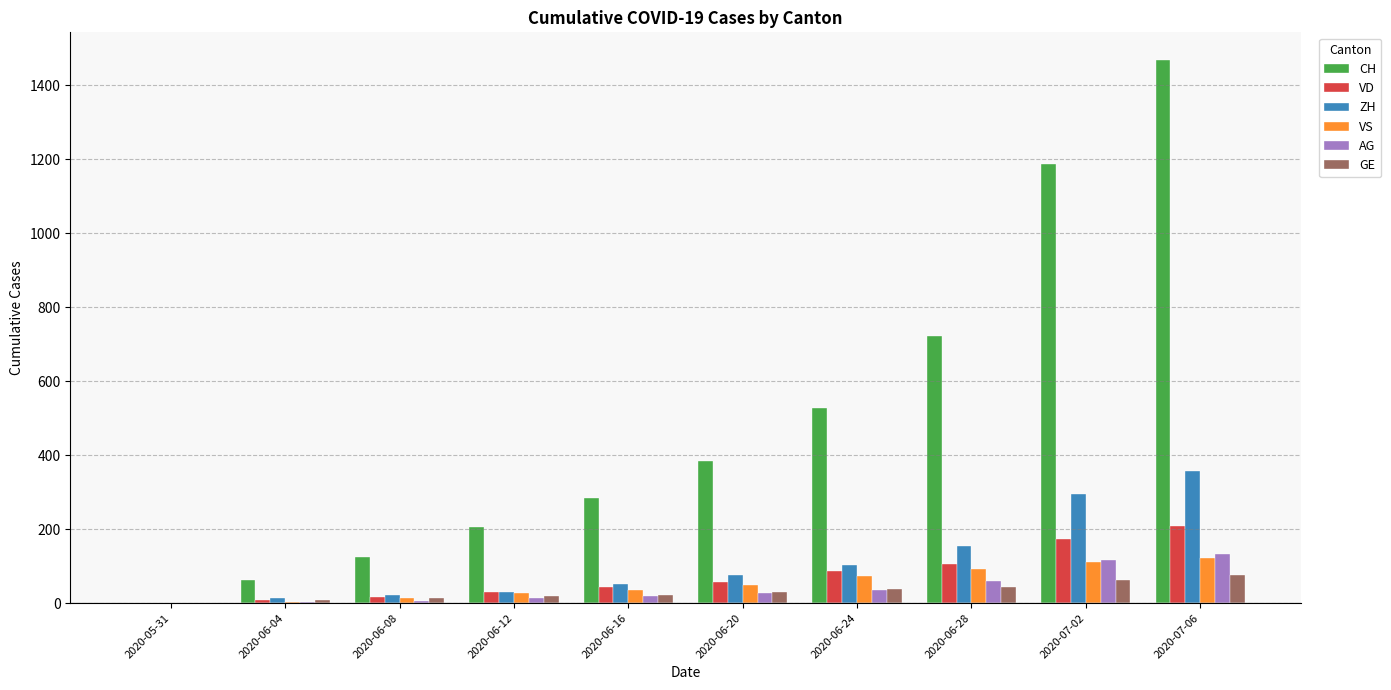

What is the sum of all VS values?

531